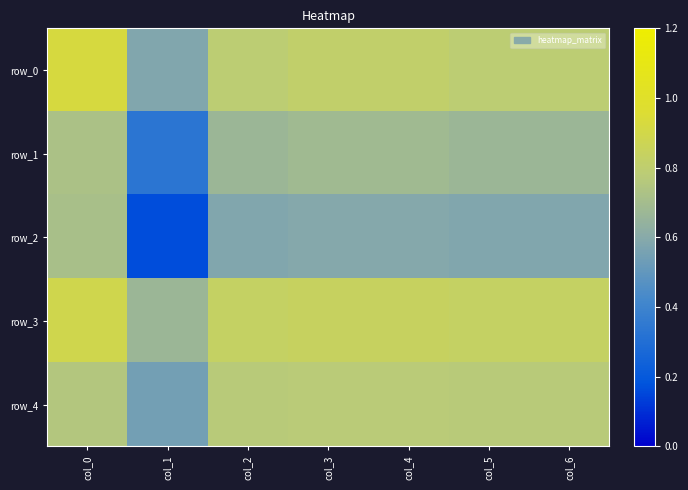

How many distinct data groups are displayed?

5